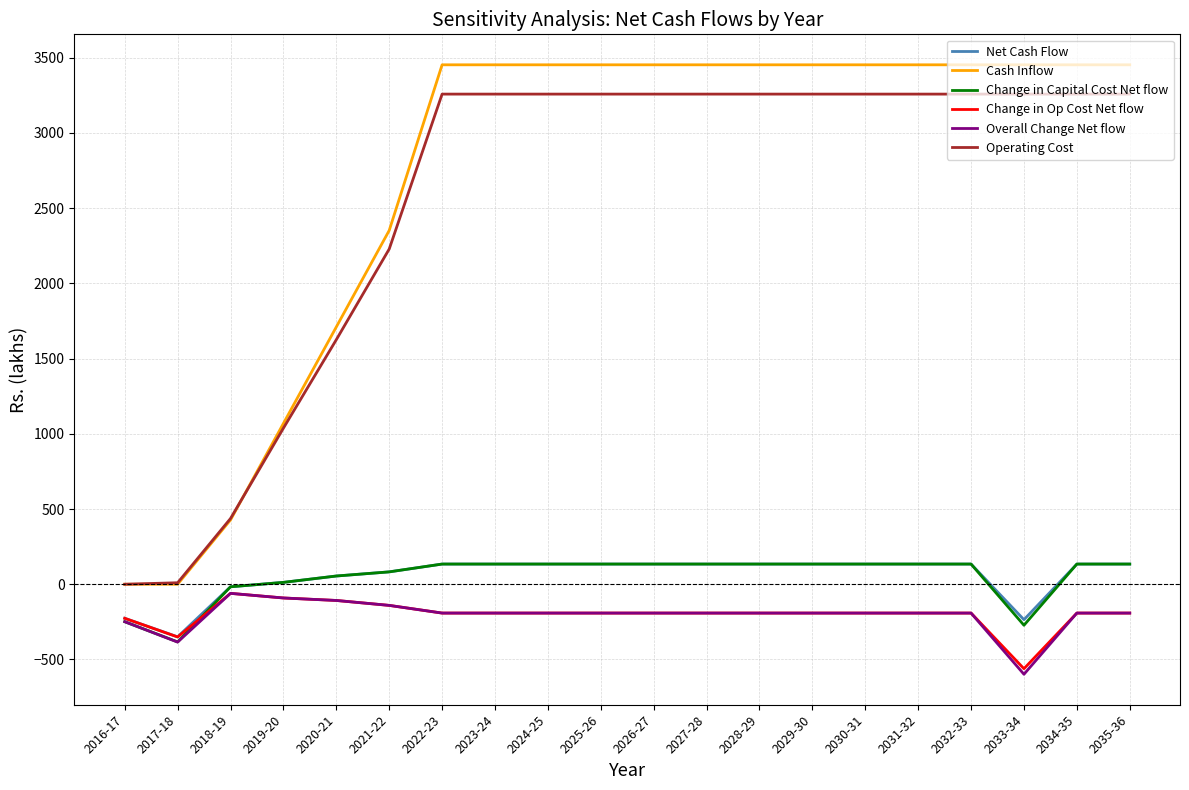

What is the sum of the Net Cash Flow values at 2030-31 and 2024-25?

268.3